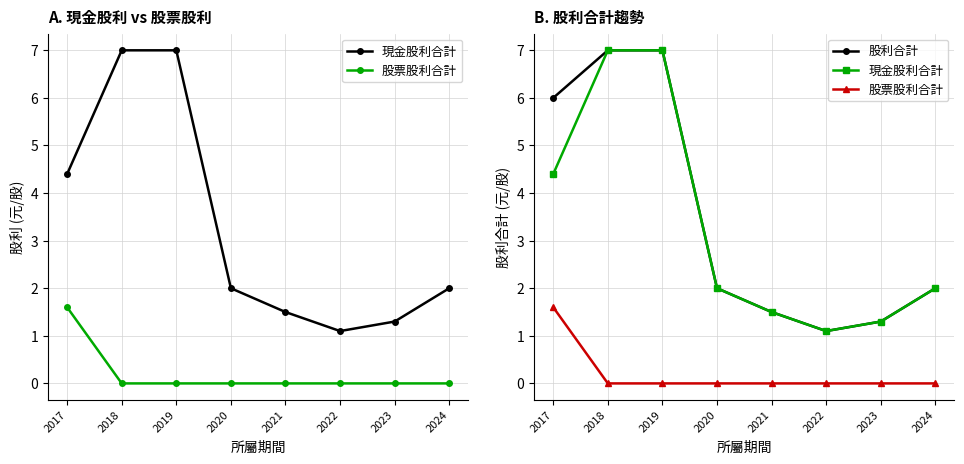

What value does the 現金股利合計 series have at 2023?

1.3